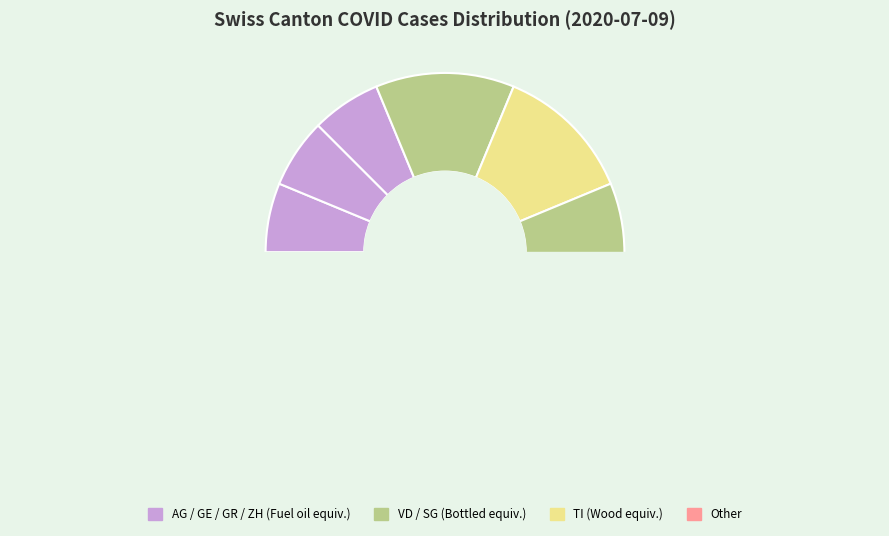

Is it true that SG is 1% of the pie?

False